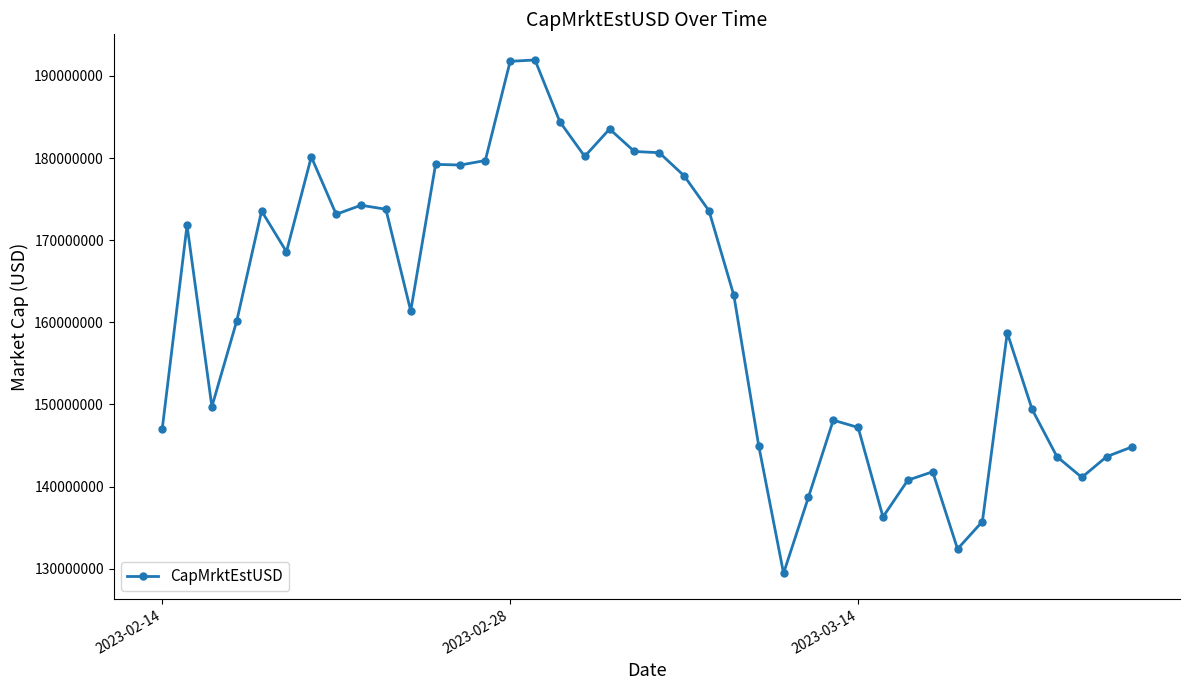

What is the value of the 23rd point from the left?

173582488.6